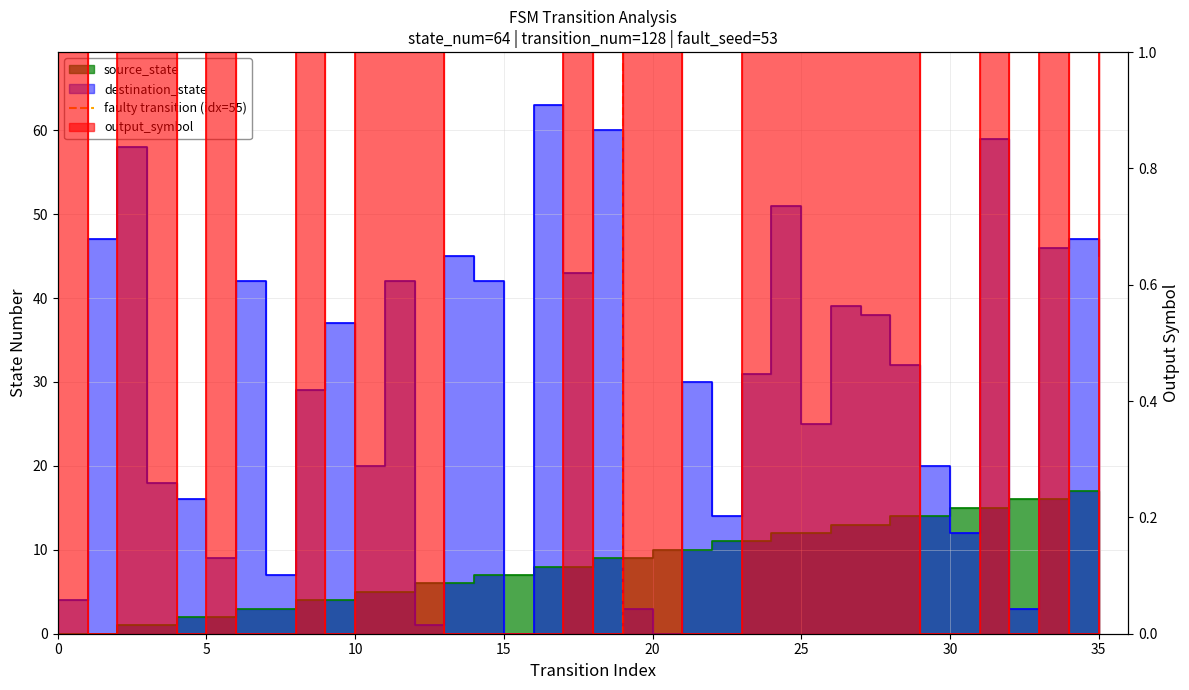

How many values are below 1?

1